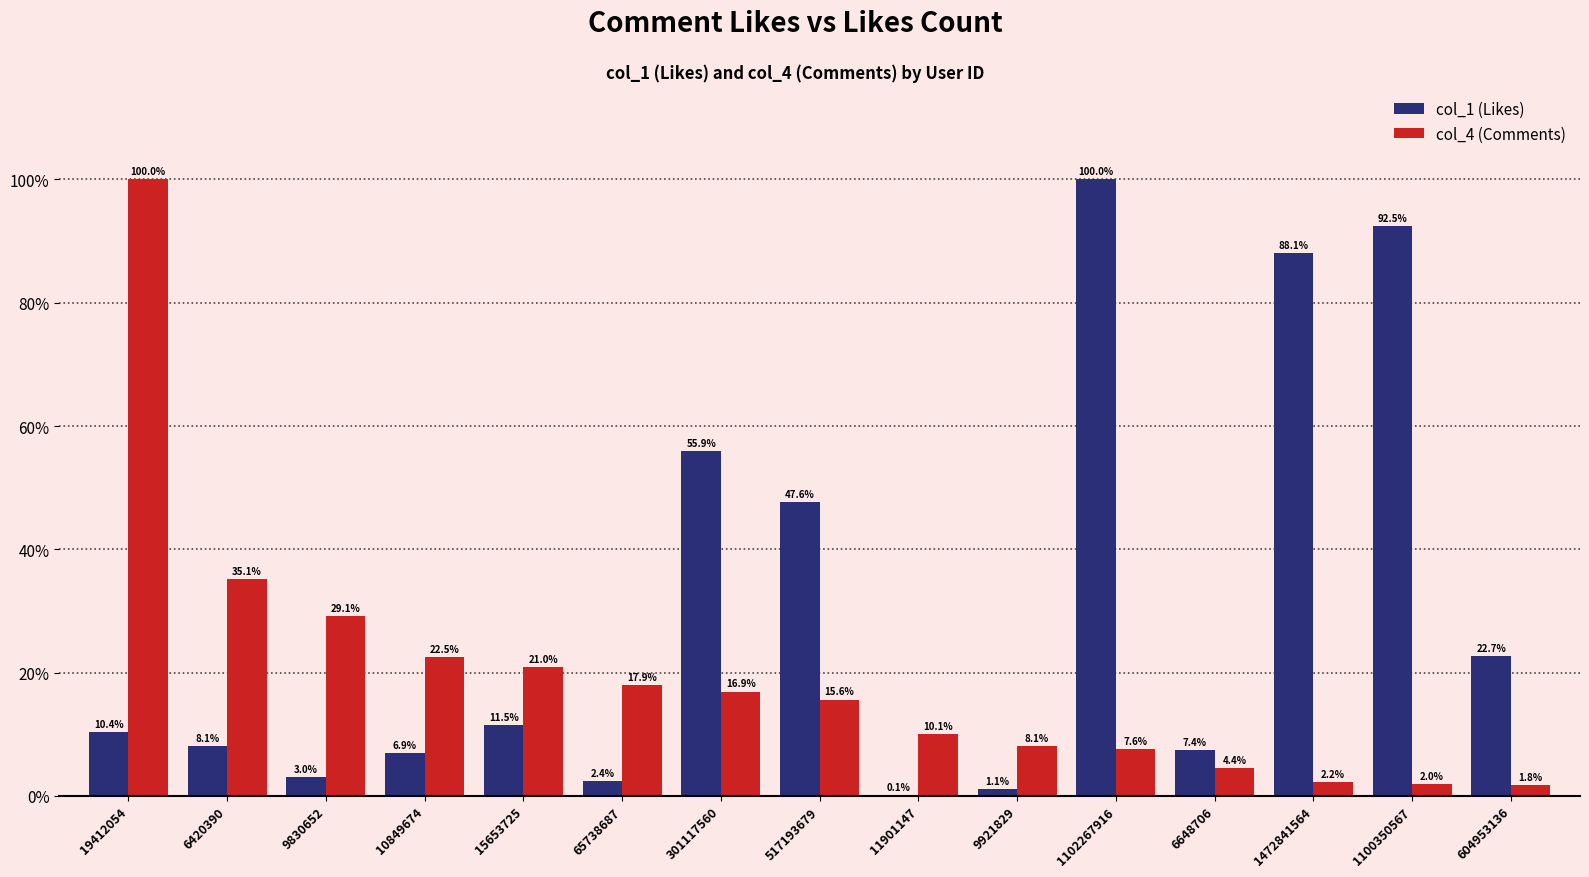

What is the maximum value for col_4 (Comments)?

100.0